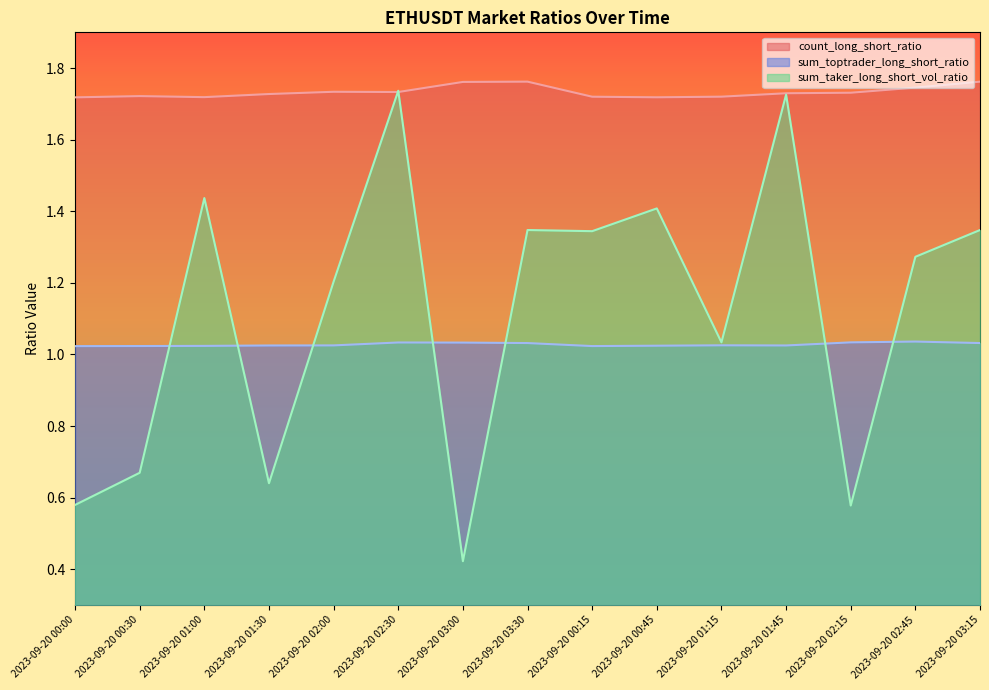

What is the label of the 1st point from the right?

2023-09-20 03:15